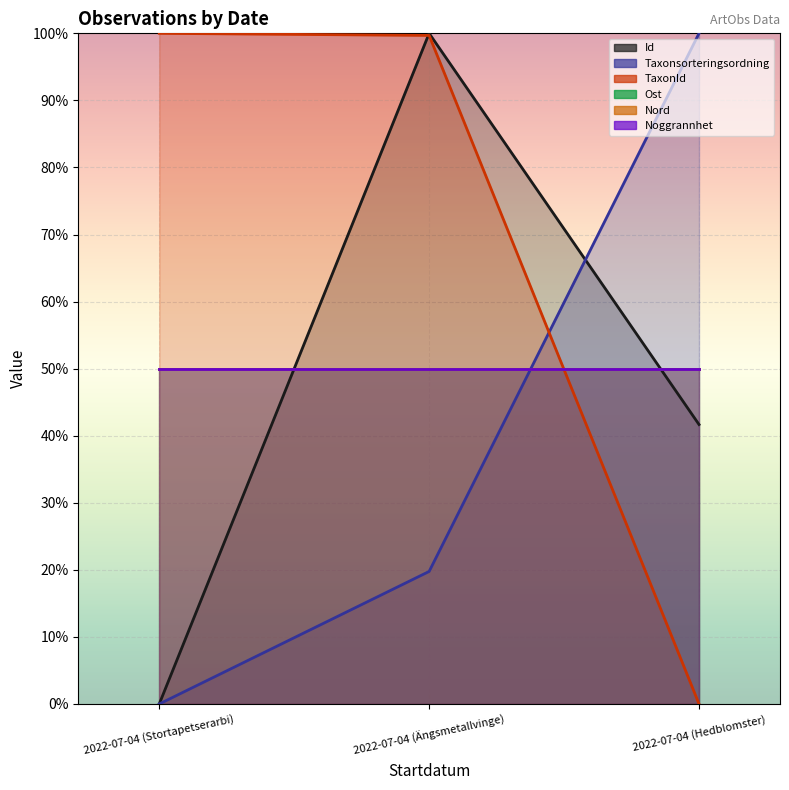

Does the chart display data point markers on the line(s)?

No